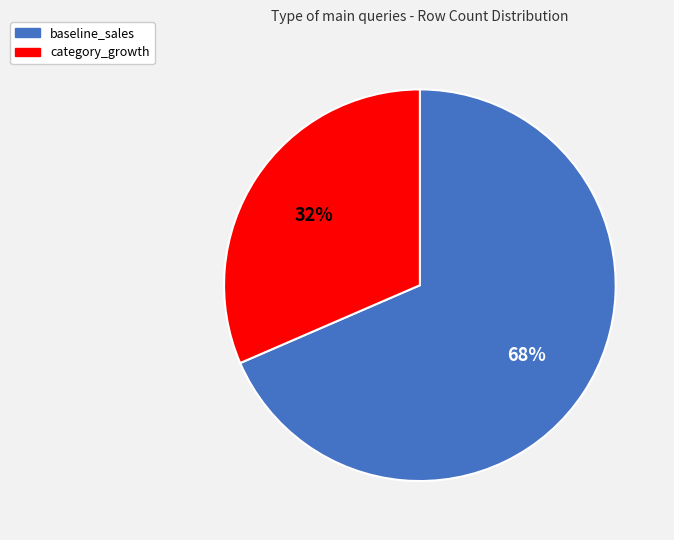

The baseline_sales slice represents 68% of the pie. True or false?

True